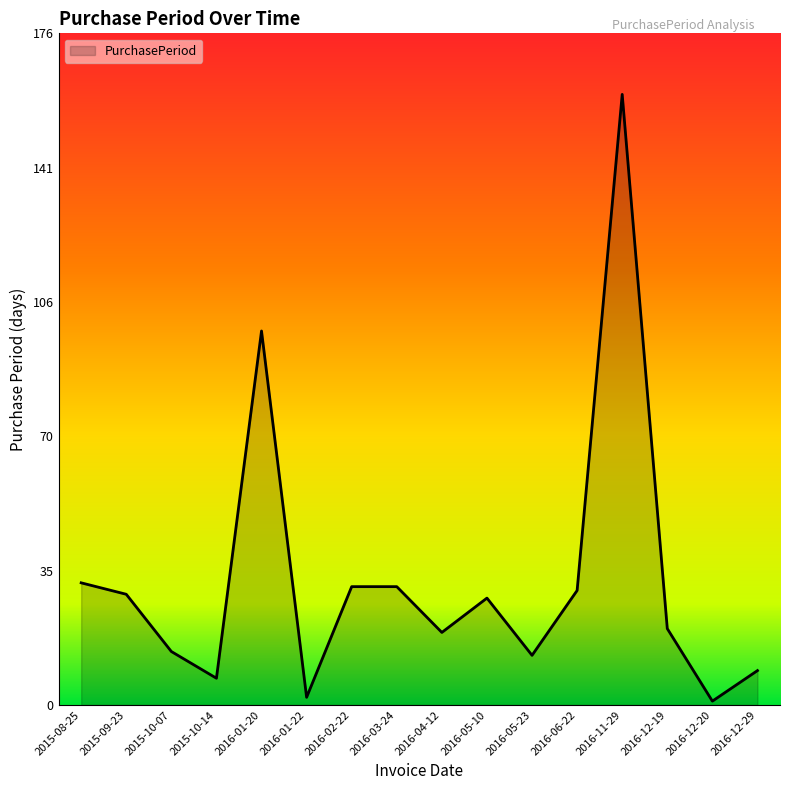

What is the ratio of the value at 2016-05-10 to the value at 2016-05-23?

2.2